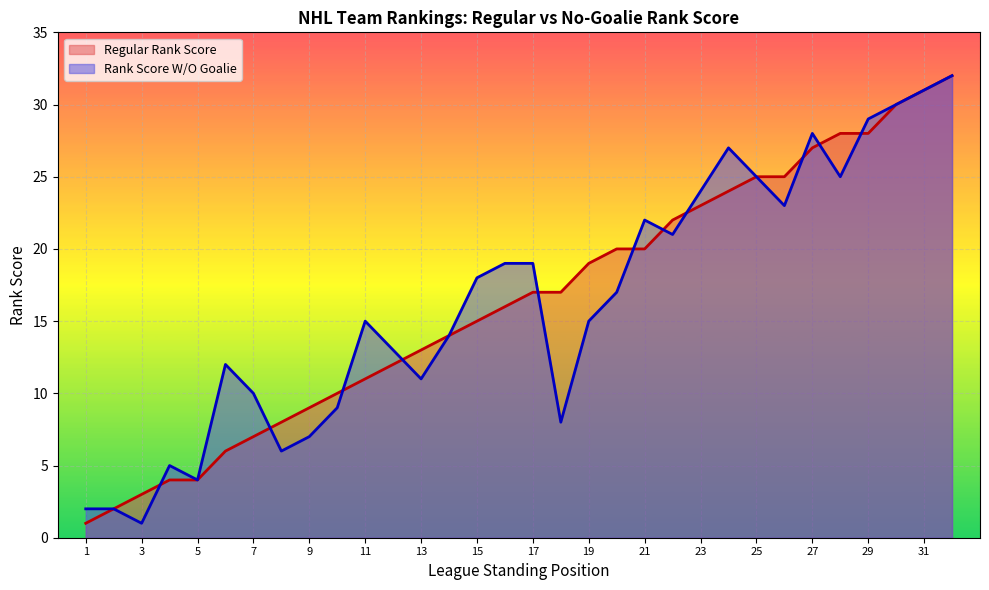

What is the total value across all series at 23?

47